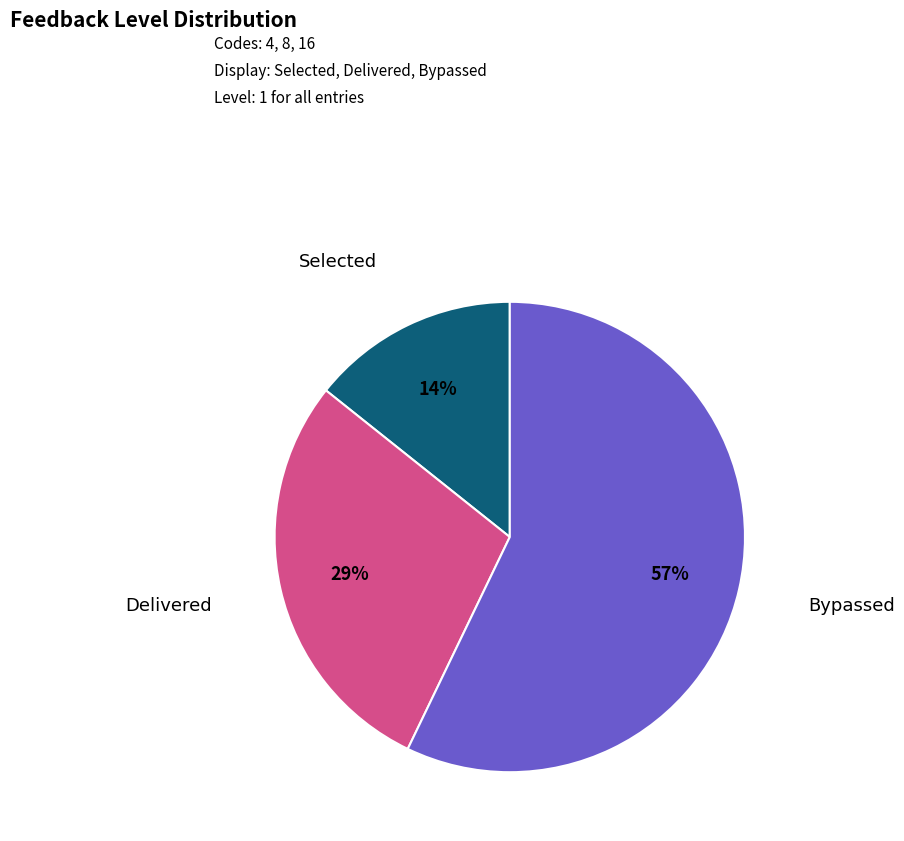

Approximately how many times larger is the value at Bypassed compared to Delivered?

2.0